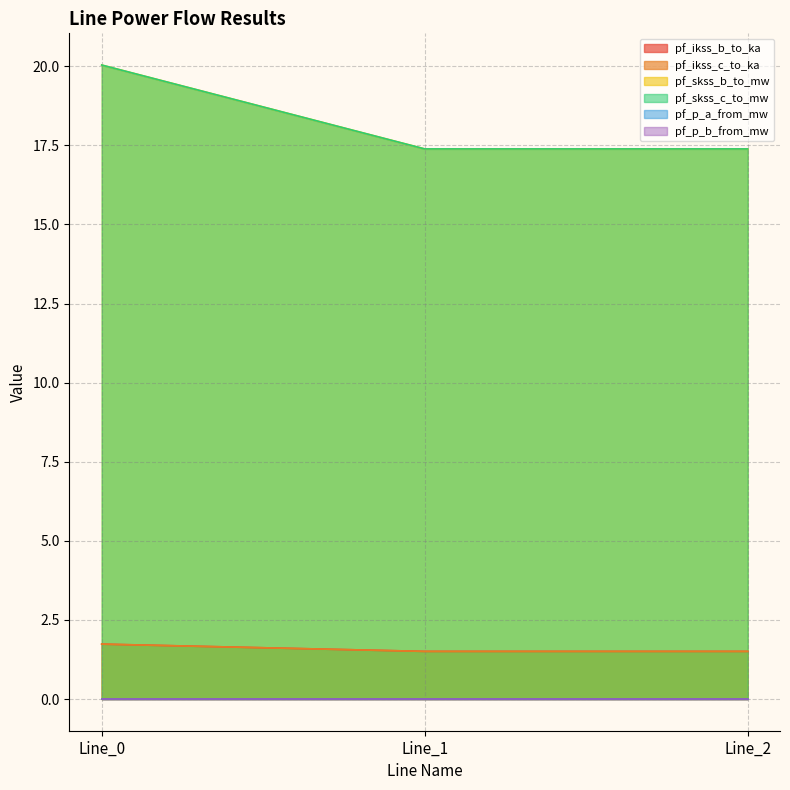

Between Line_1 and Line_2, which series saw the biggest shift?

pf_skss_b_to_mw